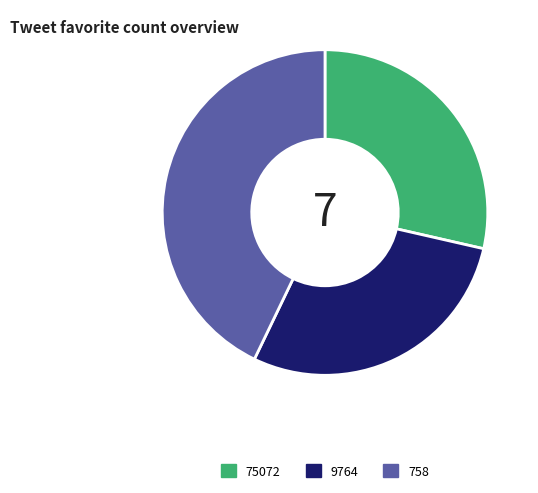

Does 9764 account for over 50% of the chart?

No